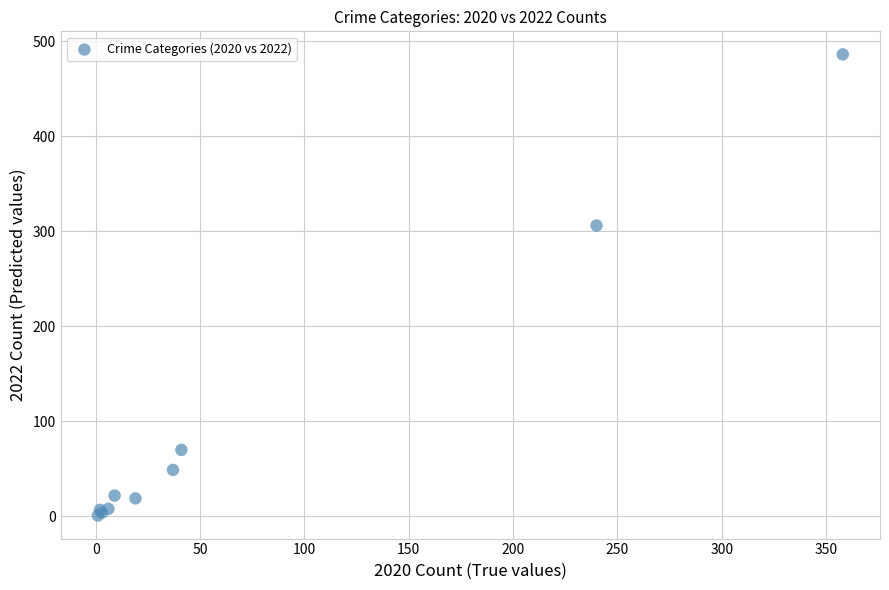

What Y value in the scatter plot is closest to 243?

306